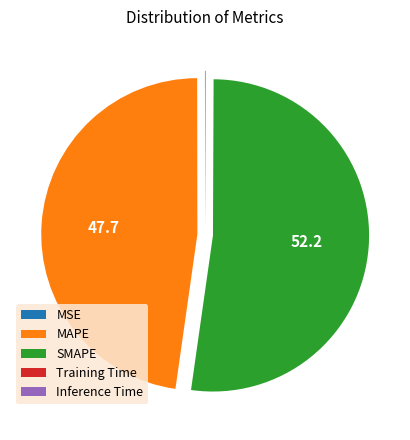

Combined, do MAPE and SMAPE account for over 50%?

Yes